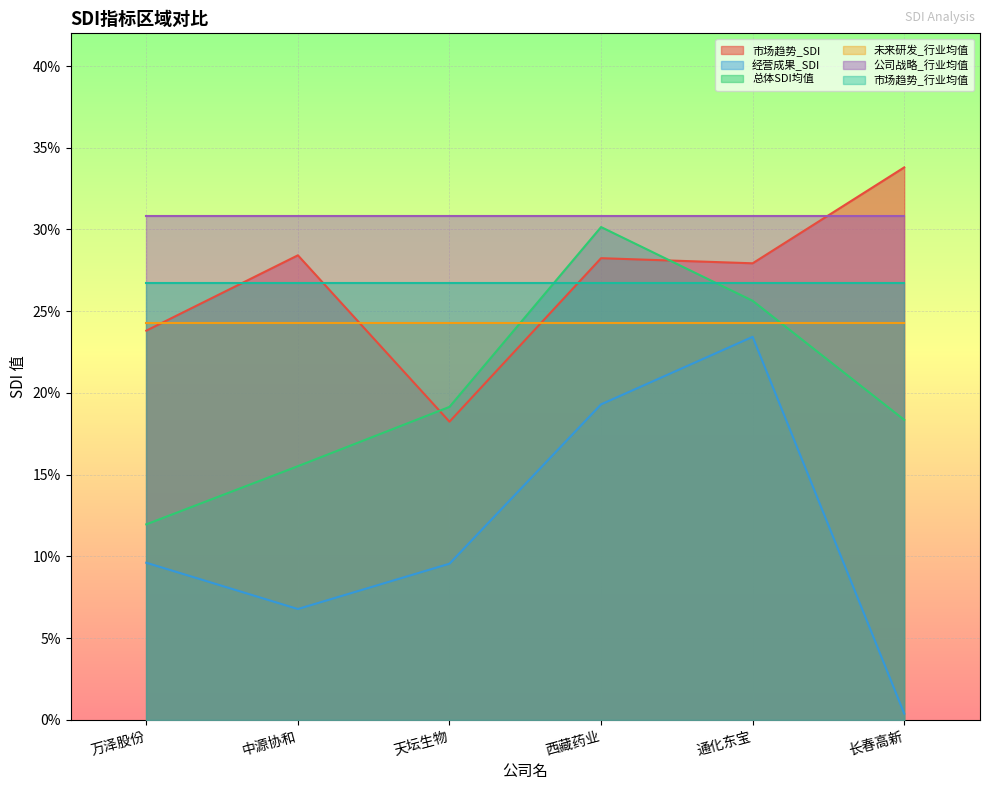

True or false: 市场趋势_SDI and 经营成果_SDI intersect in this chart.

False